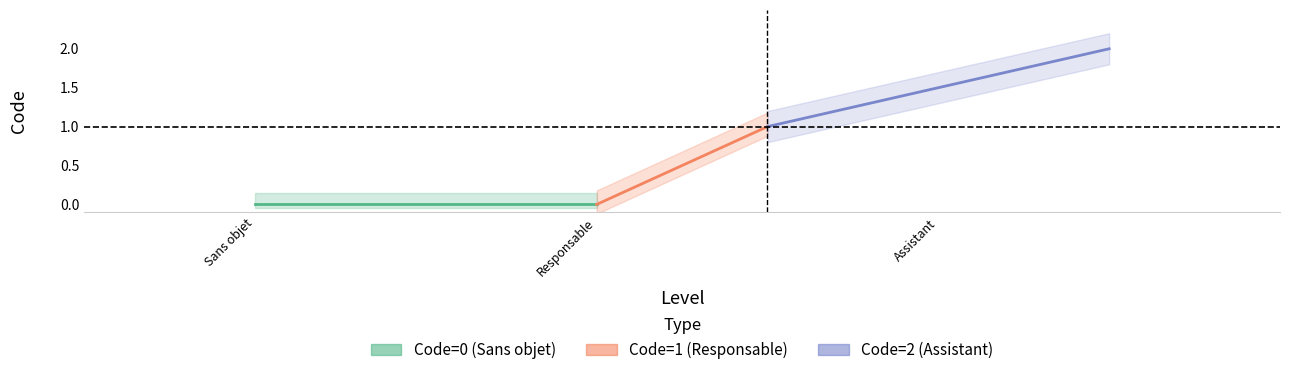

What is the sum of all values?

3